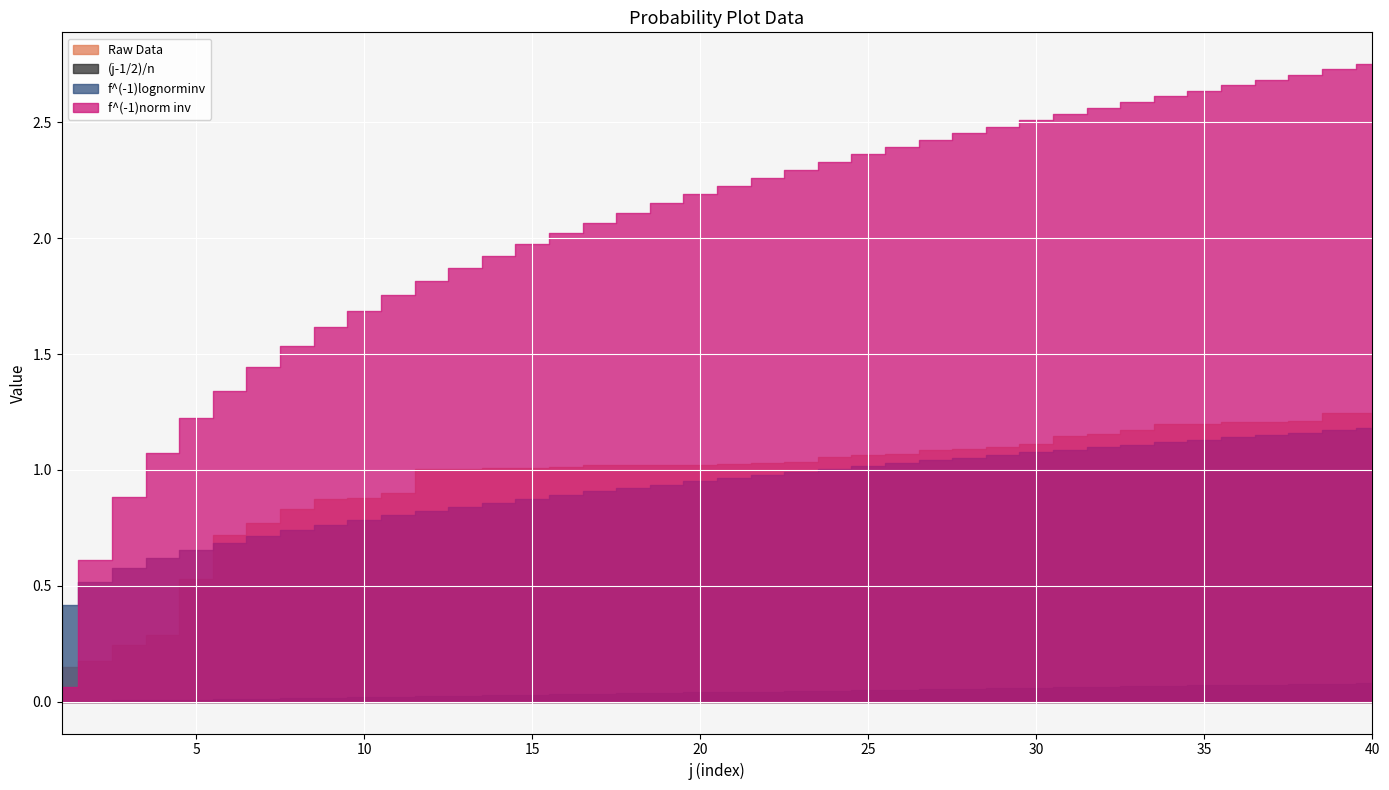

At which category is the sum across all series the highest?

40